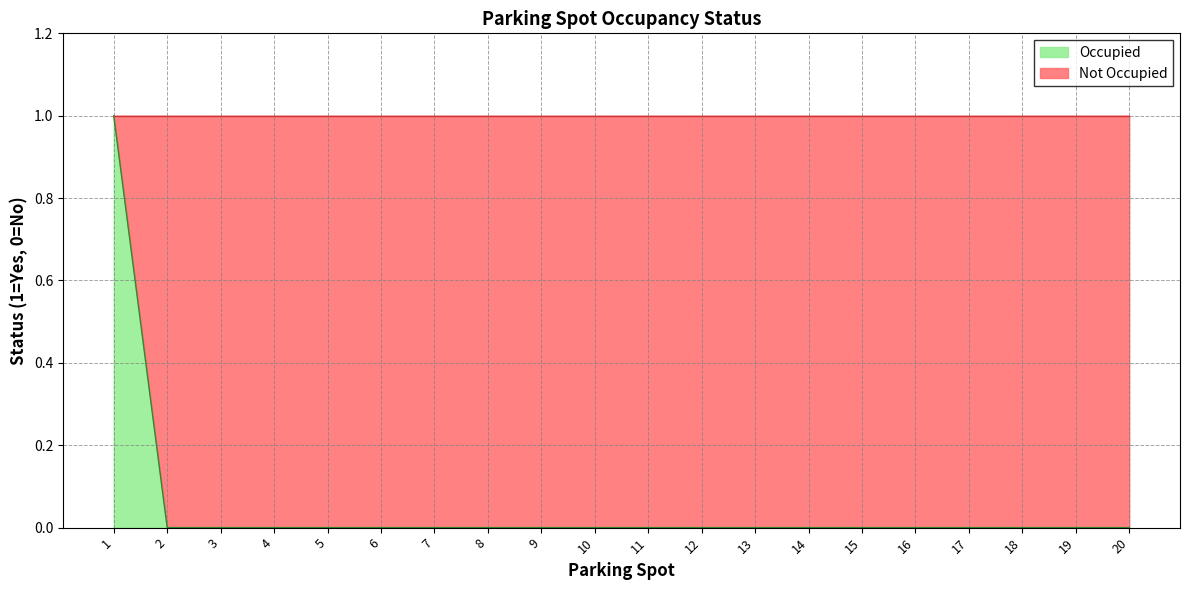

The chart shows a value of -1 at 13. True or false?

False